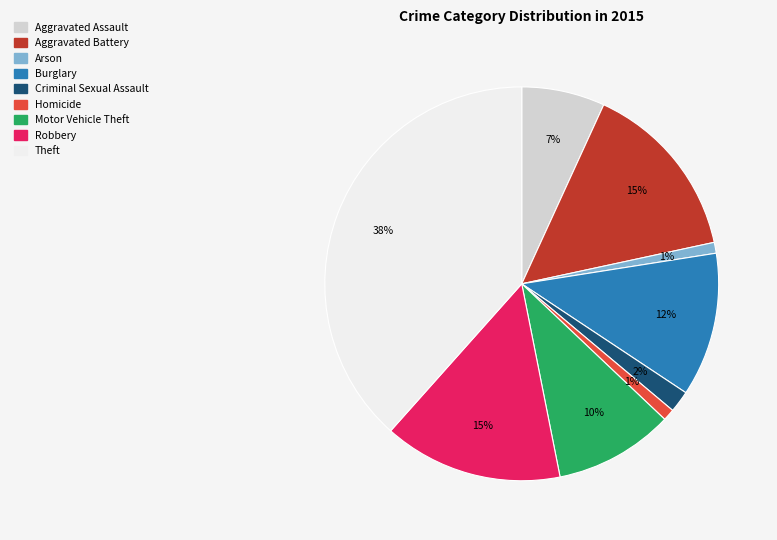

How many segments does this pie chart have?

9